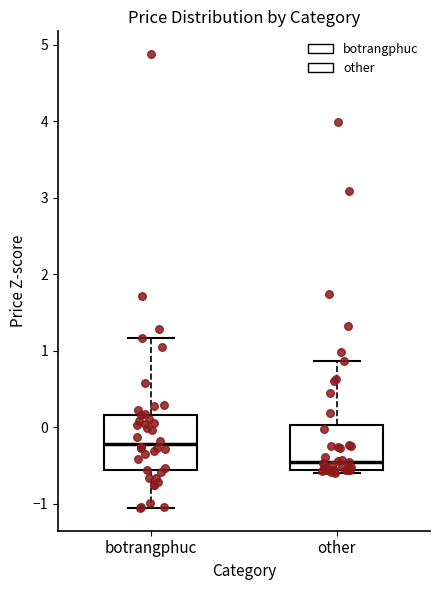

Reading left to right, read every box against the y-axis: the position of its median line, the range the box covers, and the ends of its whiskers. The values are not printed on the chart, so give them approximately, as read against the axis.

botrangphuc: median -0.2, box -0.6 to 0.2, whiskers -1.1 to 1.2
other: median -0.5, box -0.6 to 0.0, whiskers -0.6 (just below the box's lower edge) to 0.9